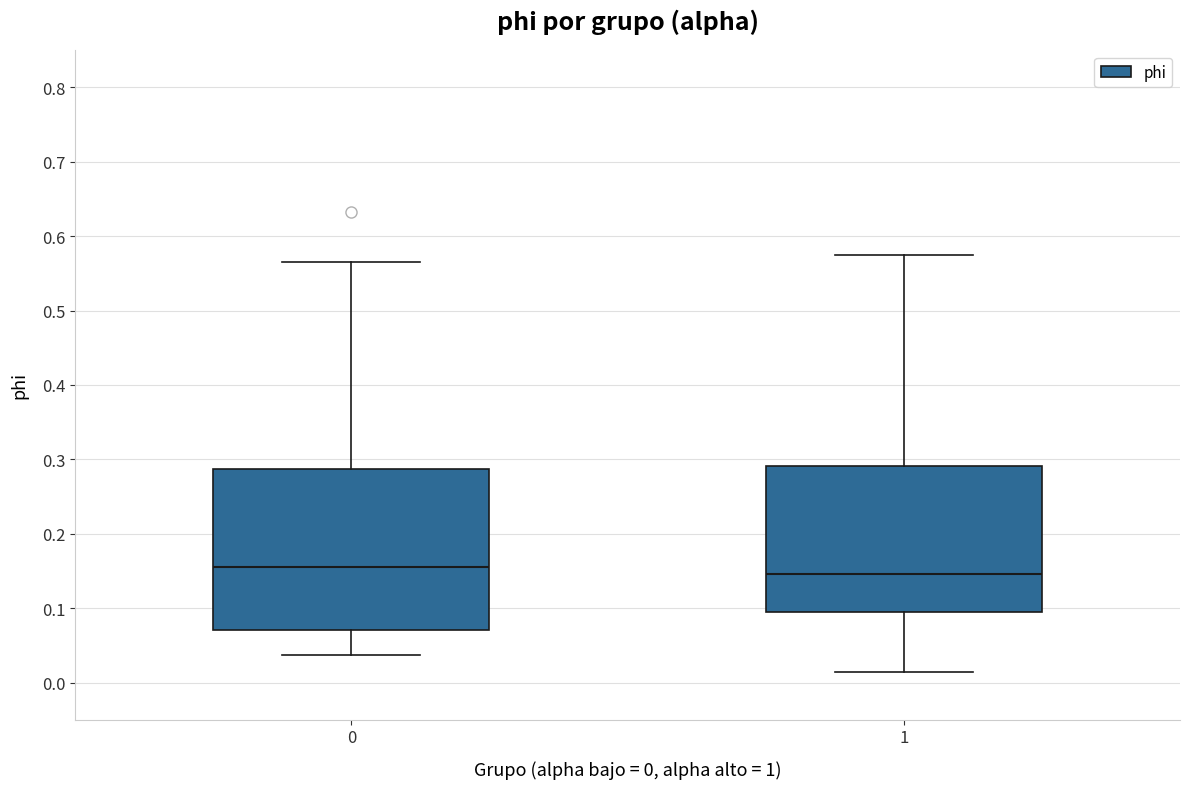

Reading left to right, read every box against the y-axis: the position of its median line, the range the box covers, and the ends of its whiskers. The values are not printed on the chart, so give them approximately, as read against the axis.

0: median 0.16, box 0.07 to 0.29, whiskers 0.04 to 0.56
1: median 0.15, box 0.09 to 0.29, whiskers 0.01 to 0.57